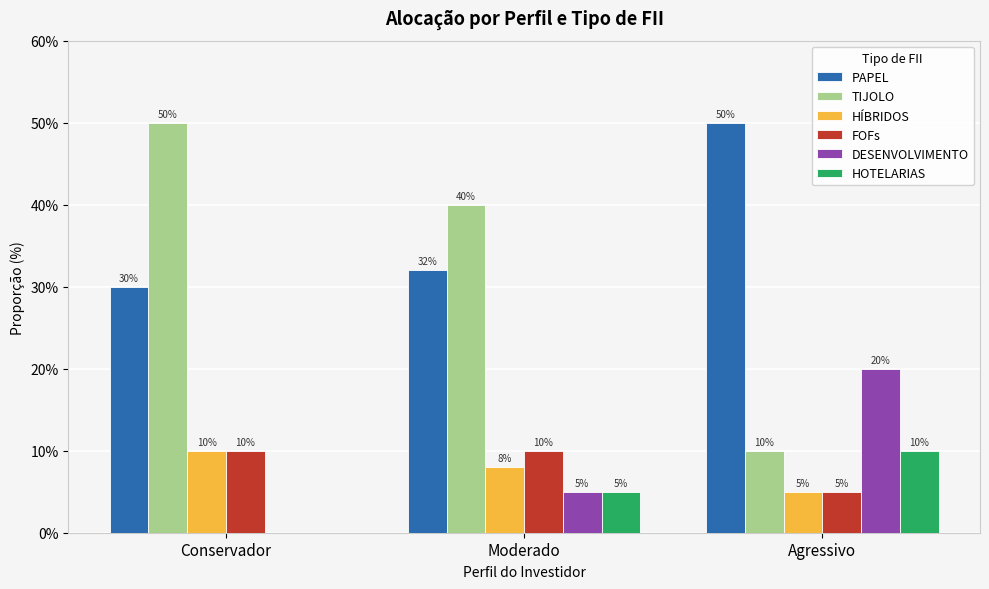

Which series changed the most between Moderado and Agressivo?

TIJOLO